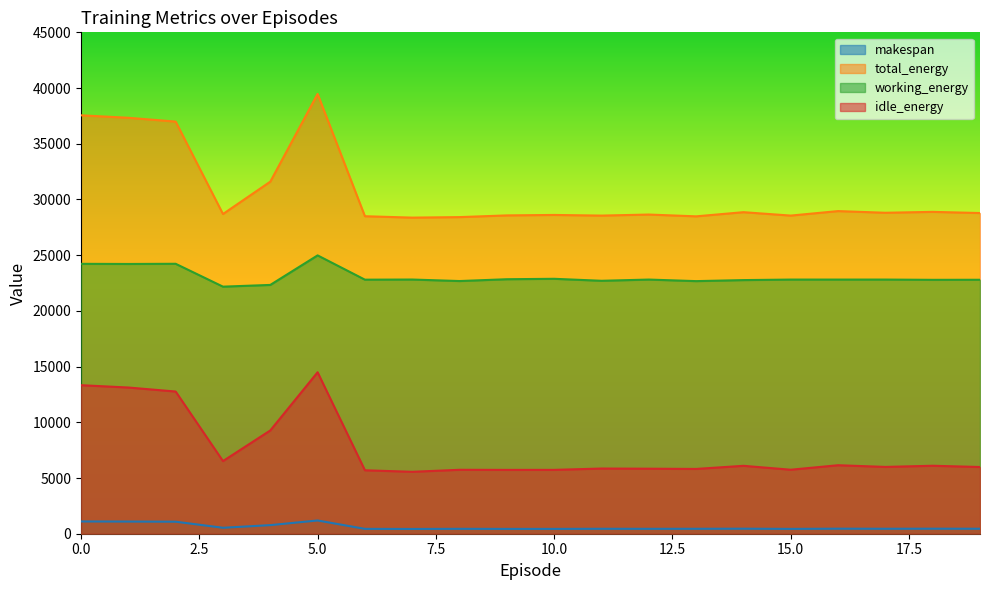

What is the minimum value shown in the chart?

427.4